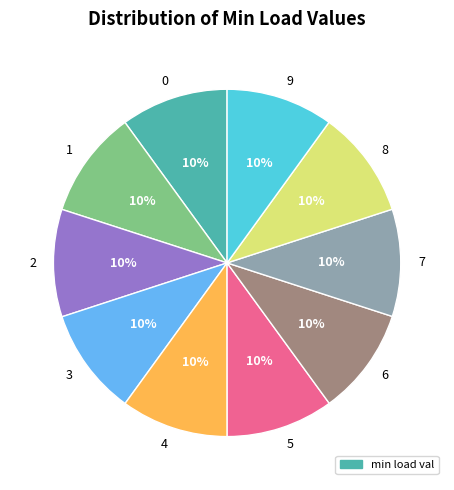

True or false: 0 accounts for 10% of the total.

True